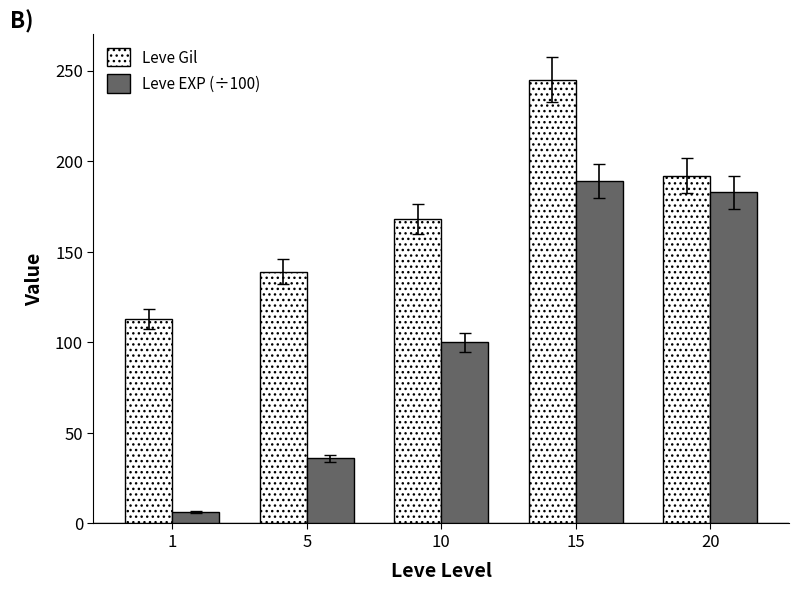

How many values in the Leve EXP (÷100) series are below 99?

2